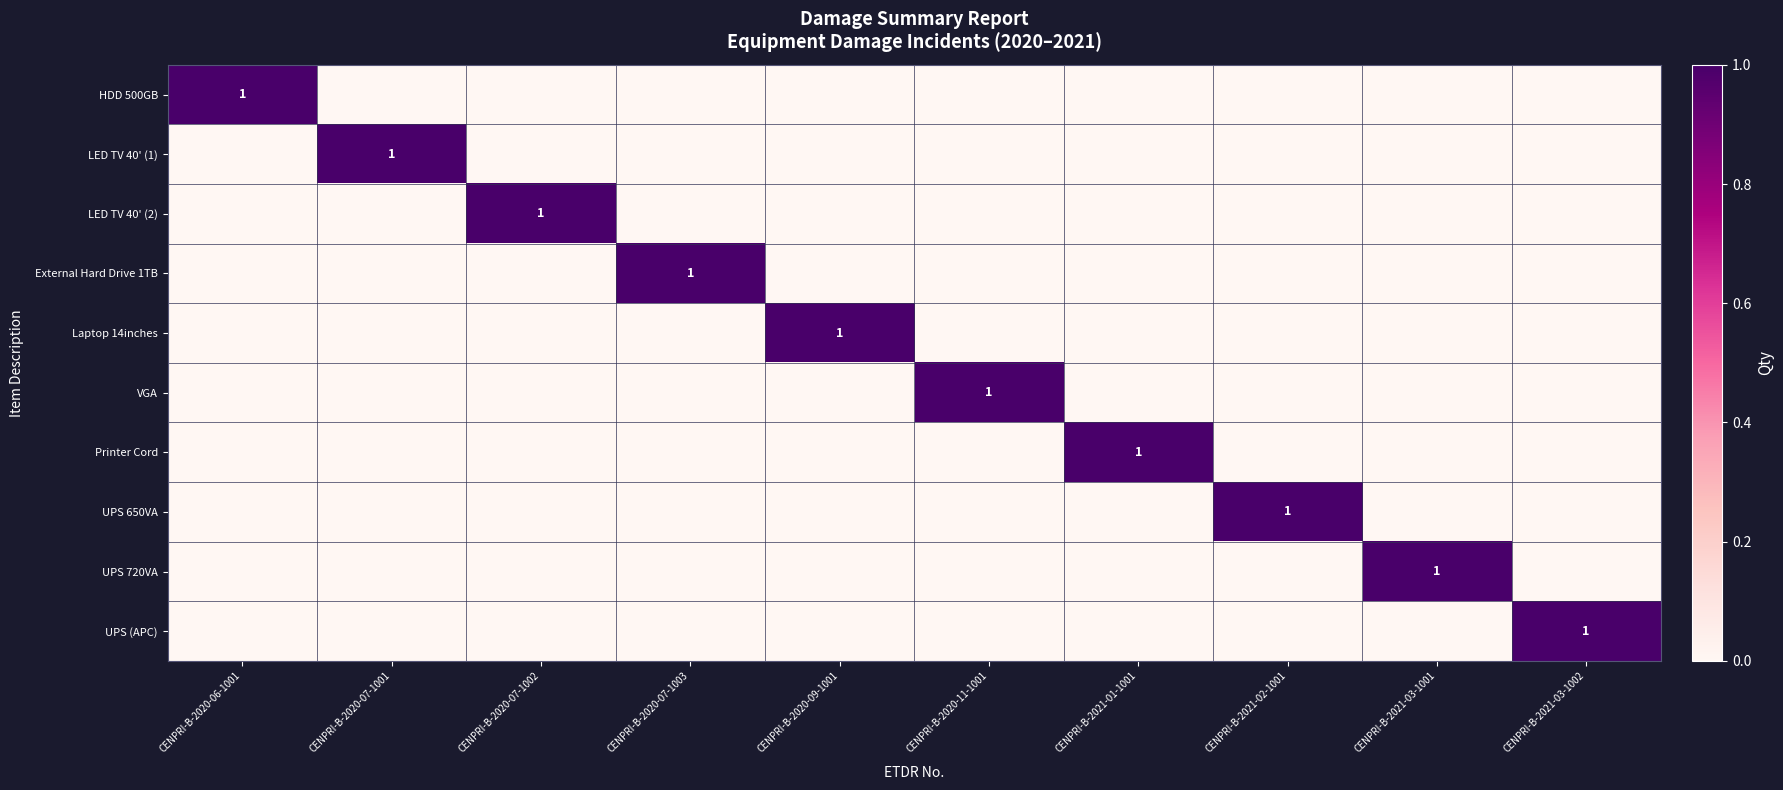

The value of LED TV 40' (1) at CENPRI-B-2020-07-1001 is 1. True or false?

True